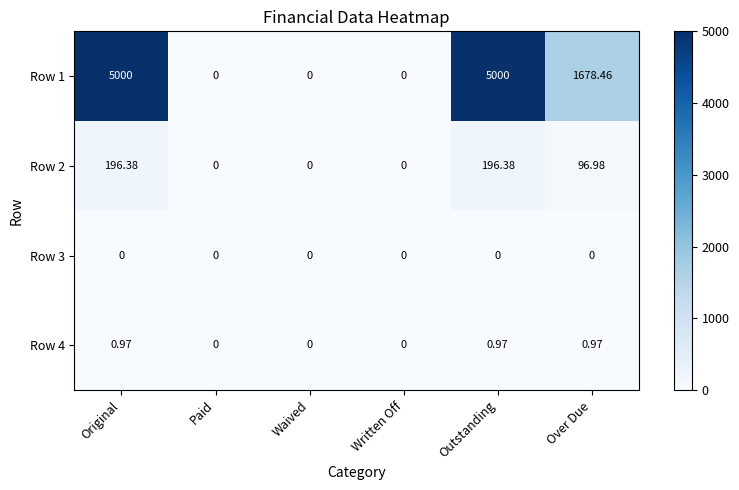

Where does the Row 2 series first go above 96?

Original